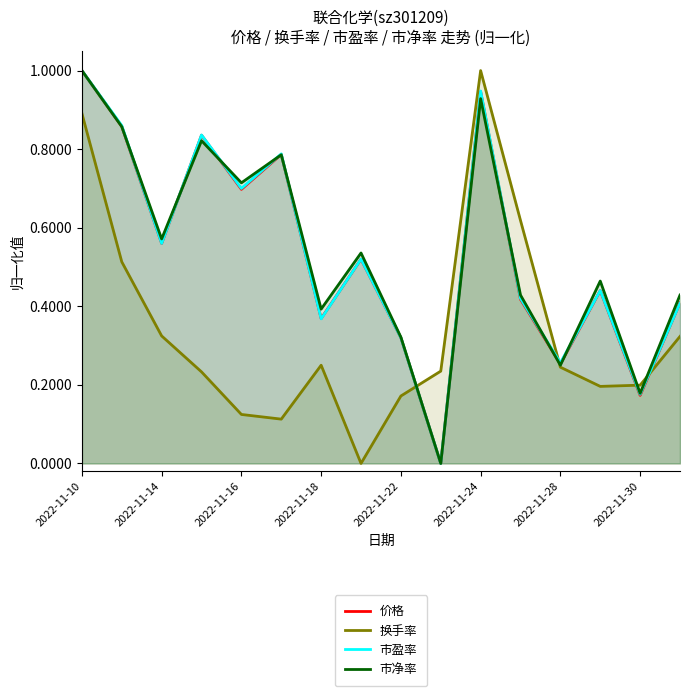

What is the difference between the maximum and minimum values in the 价格 series?

1.0